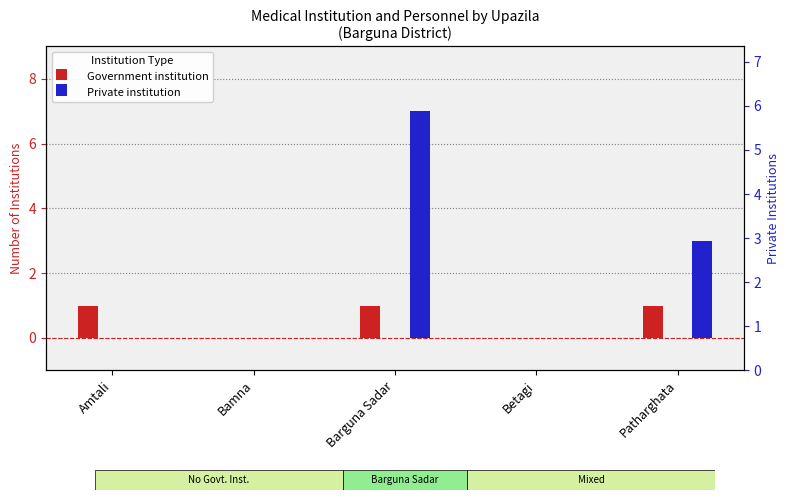

Reading left to right, extract all data points from this chart.

Government institution: Amtali=1	Bamna=0	Barguna Sadar=1	Betagi=0	Patharghata=1
Private institution: Amtali=0	Bamna=0	Barguna Sadar=7	Betagi=0	Patharghata=3